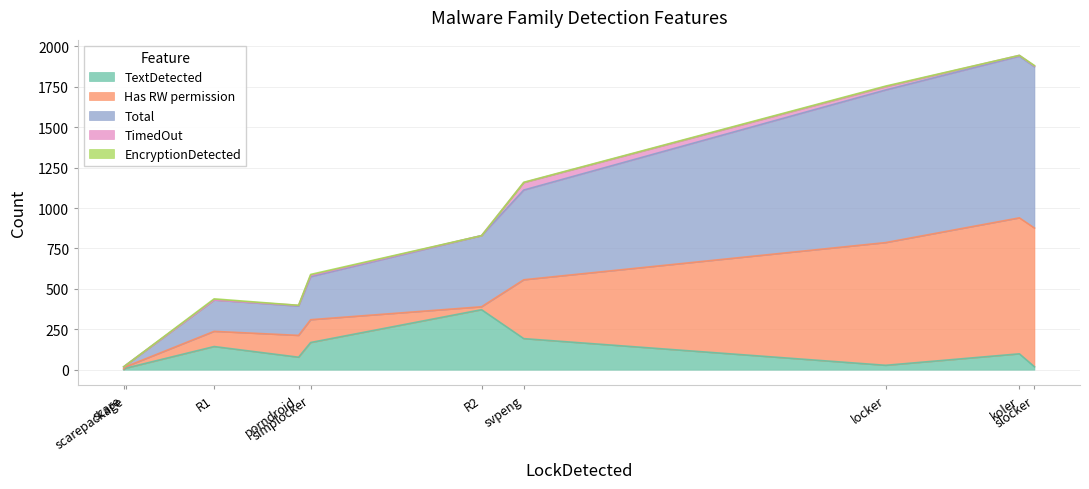

What is the spread (max minus min) of values at R2?

440